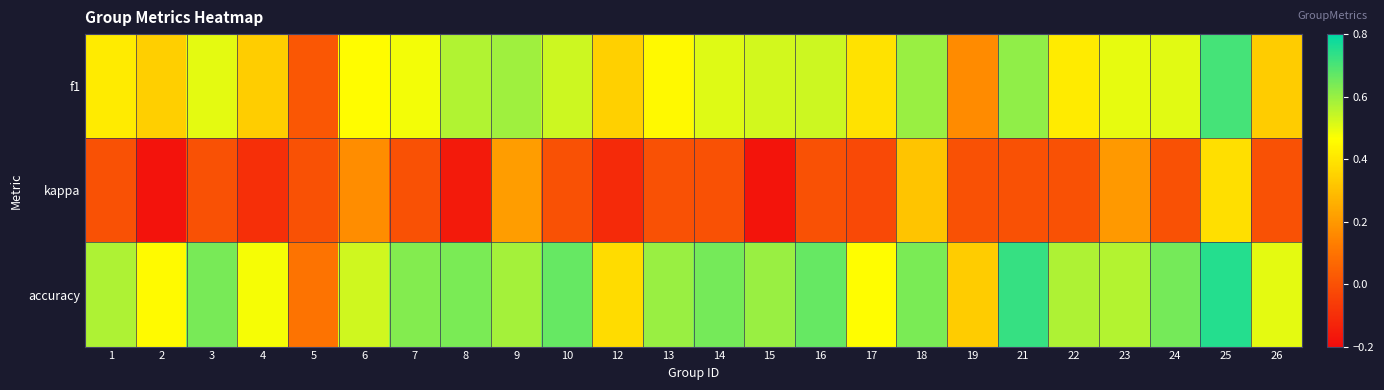

Rank the series by their average value, from highest to lowest.

accuracy, f1, kappa